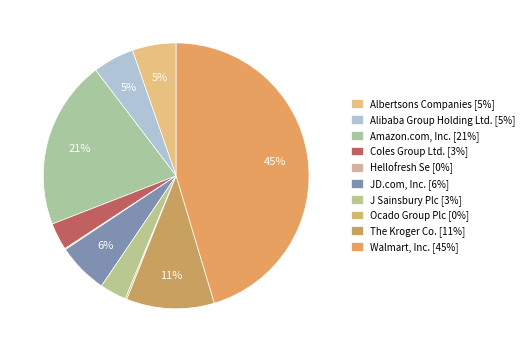

How many segments does this pie chart have?

10